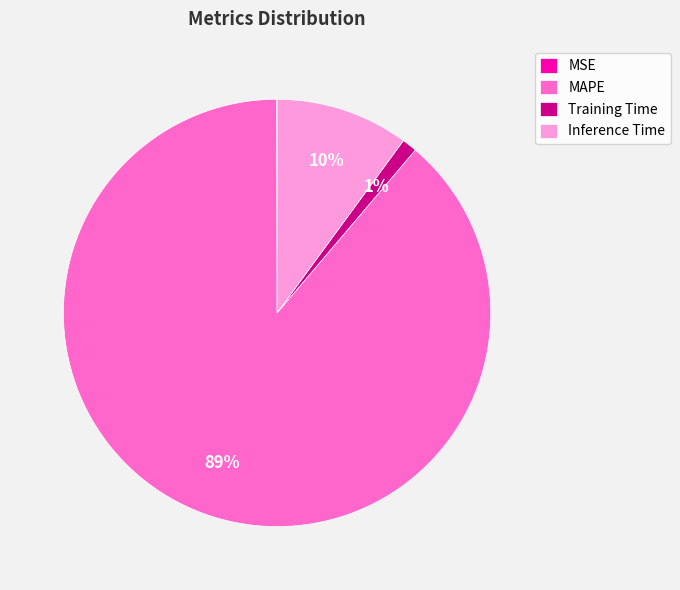

To the nearest percent, what is the average slice percentage?

25%